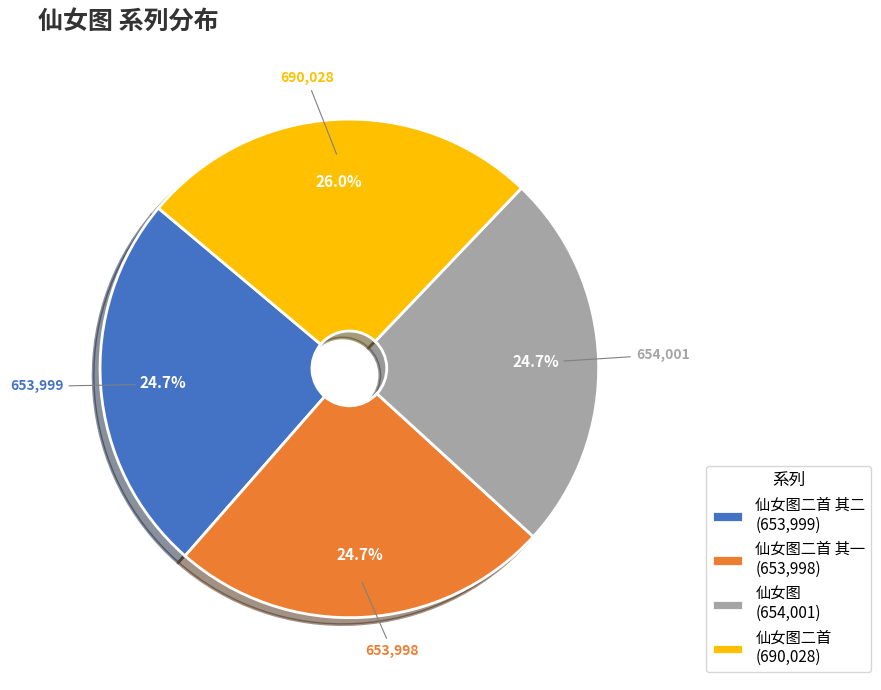

Is the sum of 仙女图二首 其二 (653,999) and 仙女图 (654,001) greater than half?

No